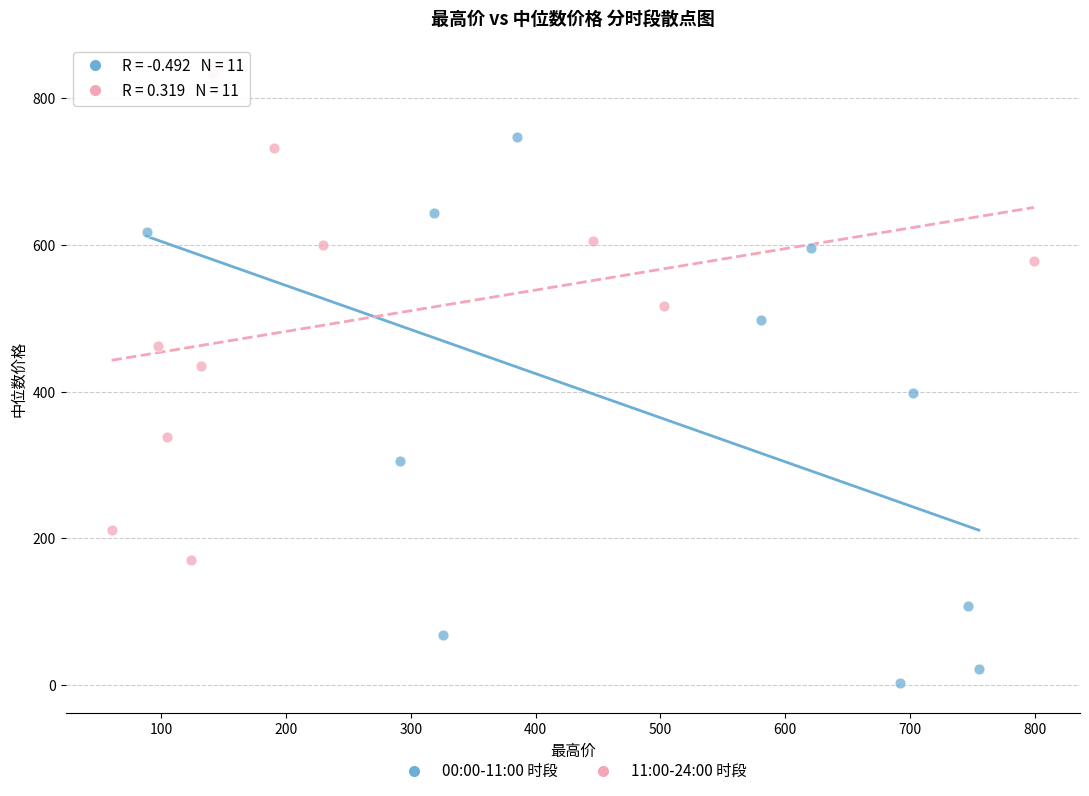

Which series has the largest Y range (max minus min)?

00:00-11:00 时段